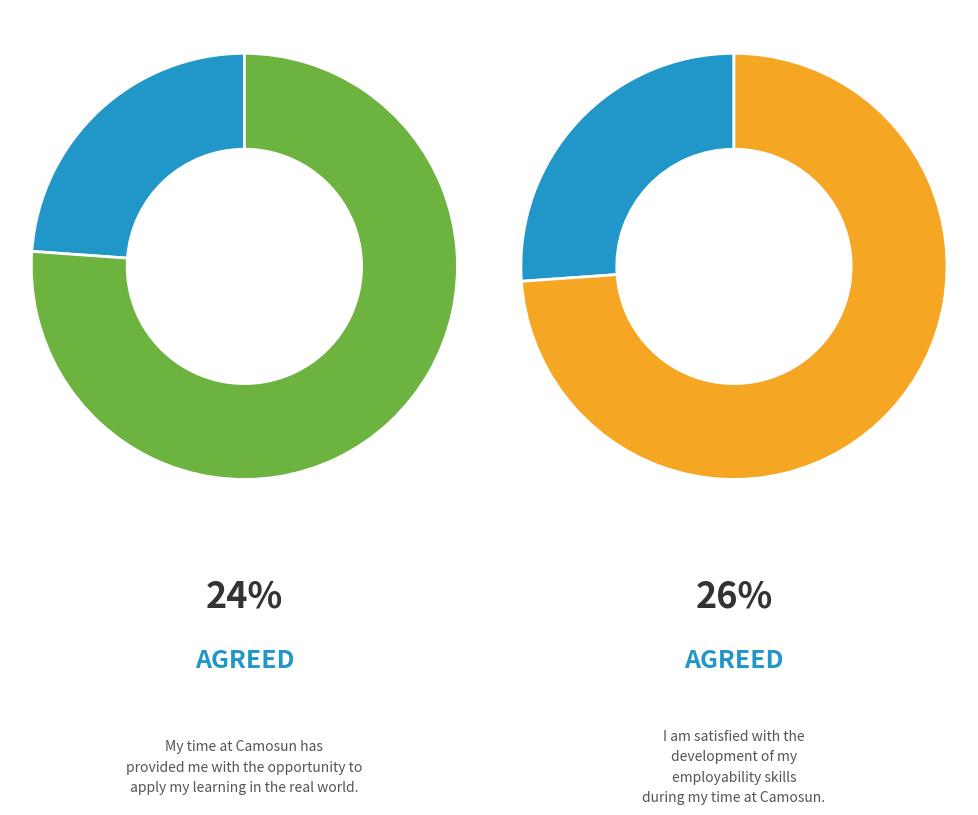

True or false: 69.5 accounts for 25% of the total.

False